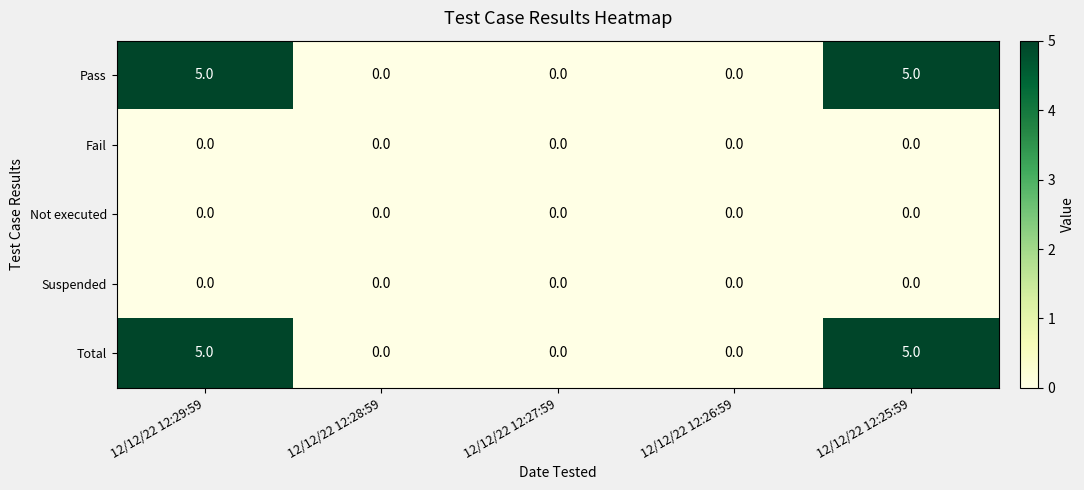

How many distinct data groups are displayed?

5